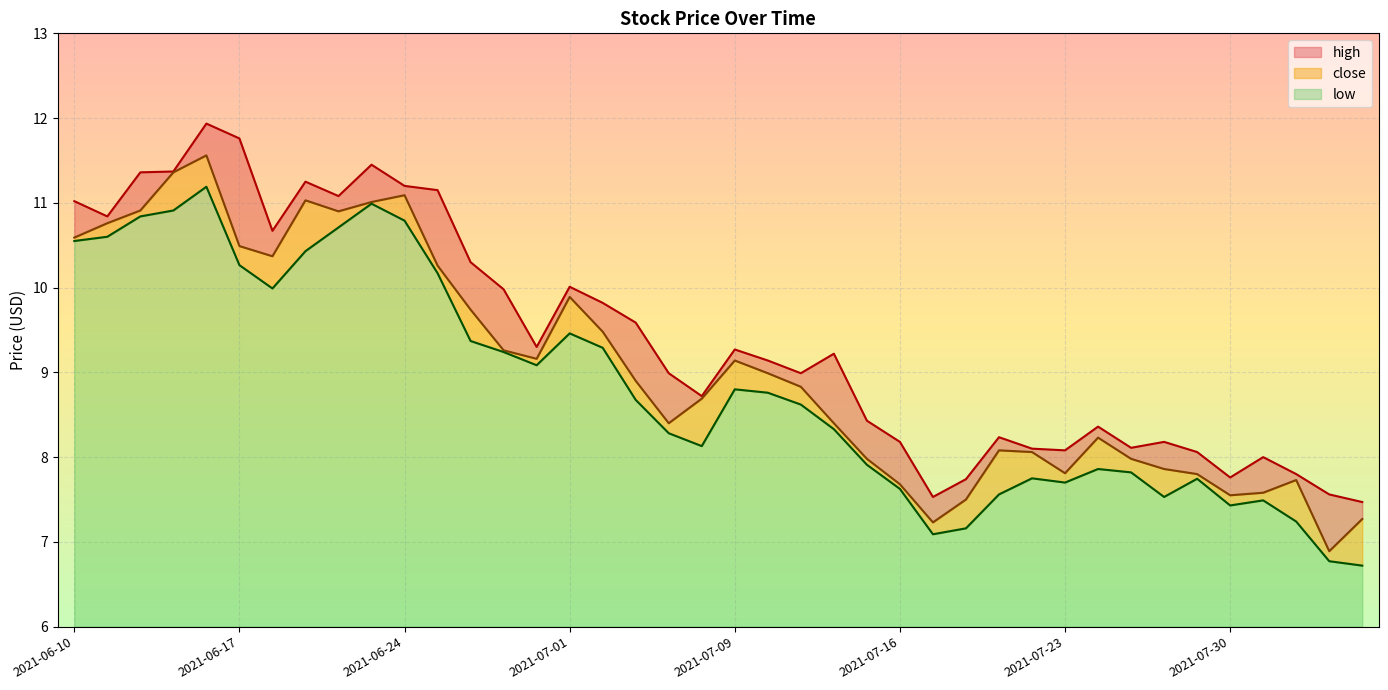

Reading left to right, extract all data points from this chart.

high: 11.0	10.8	11.4	11.4	11.9	11.8	10.7	11.2	11.1	11.4	11.2	11.2	10.3	10.0	9.3	10.0	9.8	9.6	9.0	8.7	9.3	9.1	9.0	9.2	8.4	8.2	7.5	7.7	8.2	8.1	8.1	8.4	8.1	8.2	8.1	7.8	8.0	7.8	7.6	7.5
close: 10.6	10.8	10.9	11.4	11.6	10.5	10.4	11.0	10.9	11.0	11.1	10.3	9.7	9.3	9.2	9.9	9.5	8.9	8.4	8.7	9.1	9.0	8.8	8.4	8.0	7.7	7.2	7.5	8.1	8.1	7.8	8.2	8.0	7.9	7.8	7.5	7.6	7.7	6.9	7.3
low: 10.6	10.6	10.8	10.9	11.2	10.3	10.0	10.4	10.7	11.0	10.8	10.2	9.4	9.2	9.1	9.5	9.3	8.7	8.3	8.1	8.8	8.8	8.6	8.3	7.9	7.6	7.1	7.2	7.6	7.8	7.7	7.9	7.8	7.5	7.7	7.4	7.5	7.2	6.8	6.7